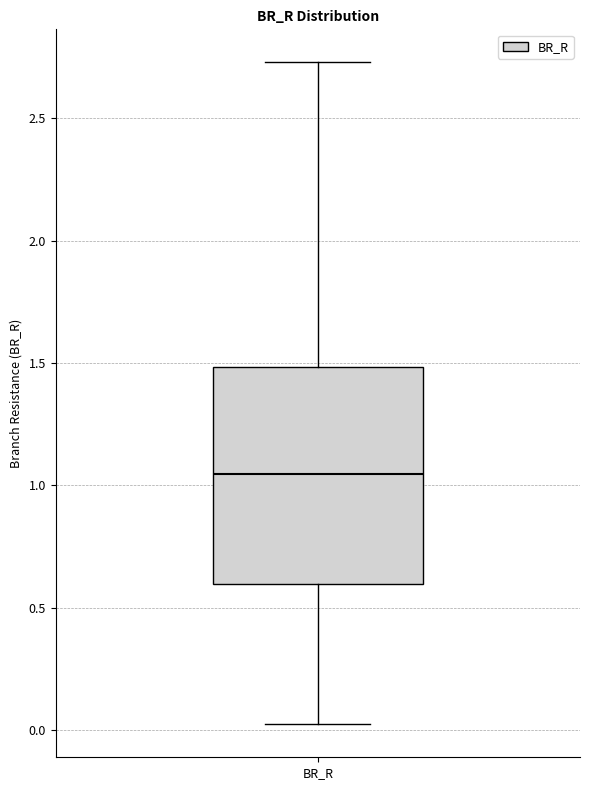

Transcribe this box plot: give where the median line is, the range the box spans, and where the two whiskers end, as read against the y-axis. The values are not printed on the chart, so give them approximately, as read against the axis.

median 1.05, box 0.60 to 1.50, whiskers 0.00 to 2.75